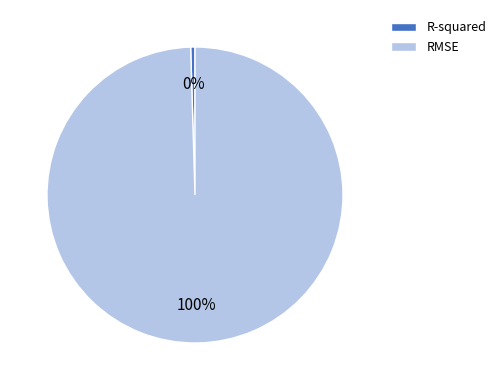

To the nearest percent, what portion does RMSE represent?

100%